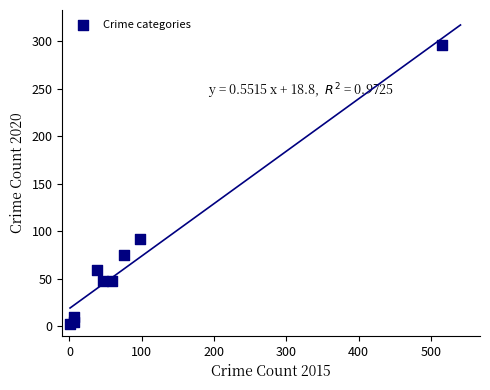

What Y value in the scatter plot is closest to 149?

92